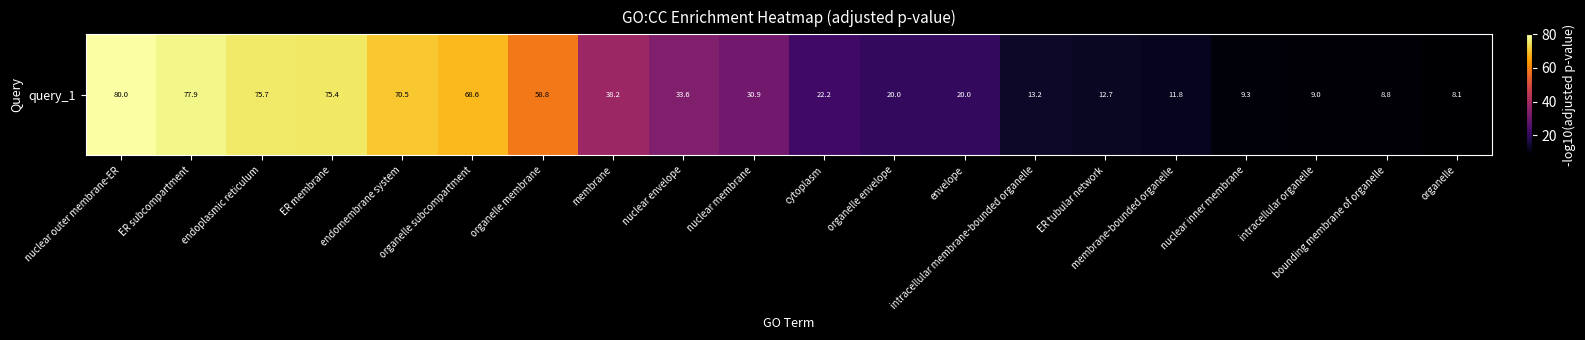

True or false: the data shows 33.6 at nuclear envelope.

True